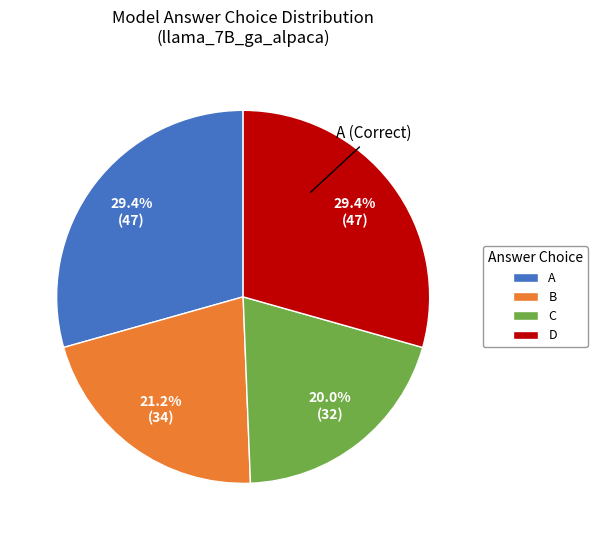

Is there a majority slice in this chart?

No